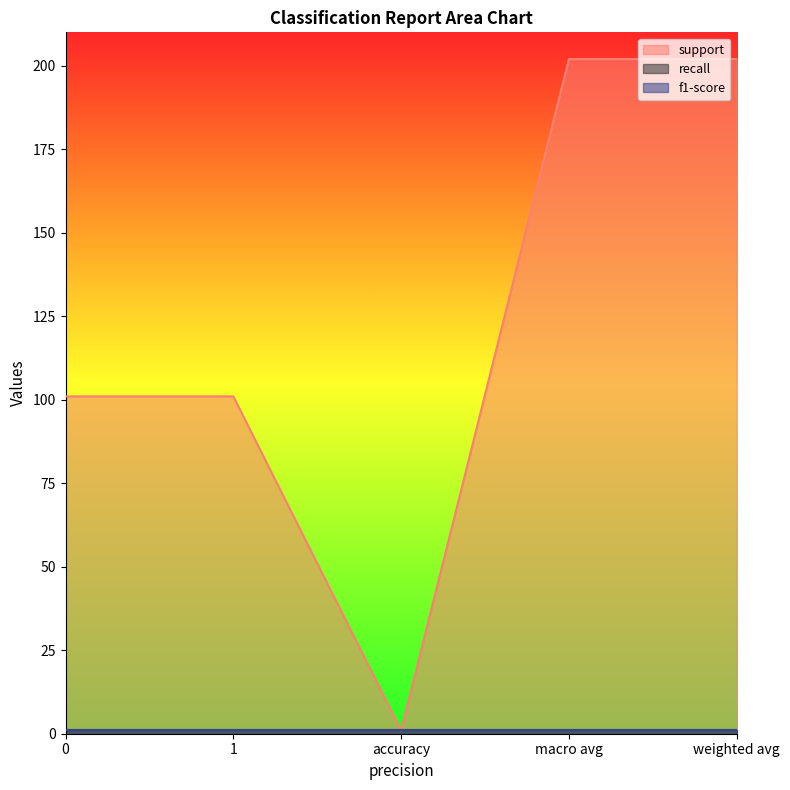

True or false: f1-score has more than 0 interior local peaks.

False